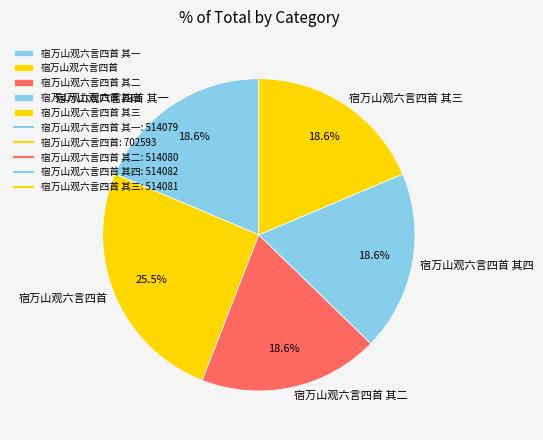

True or false: 宿万山观六言四首 其二 accounts for 4% of the total.

False